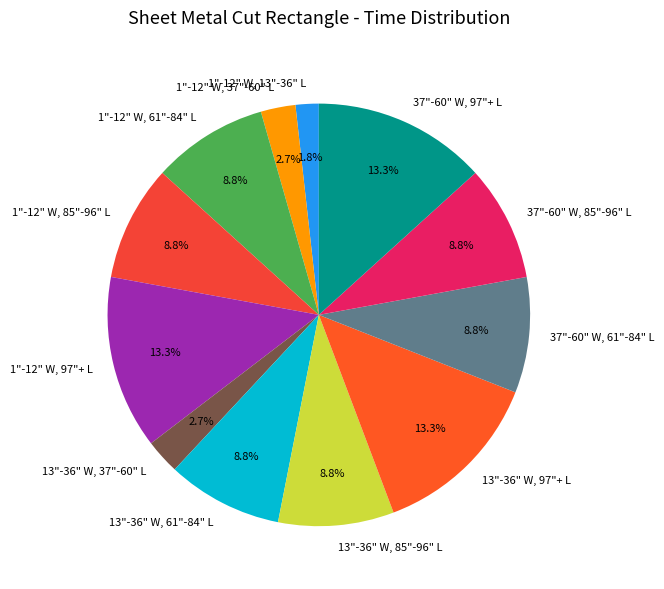

How many slices are in this pie chart?

12